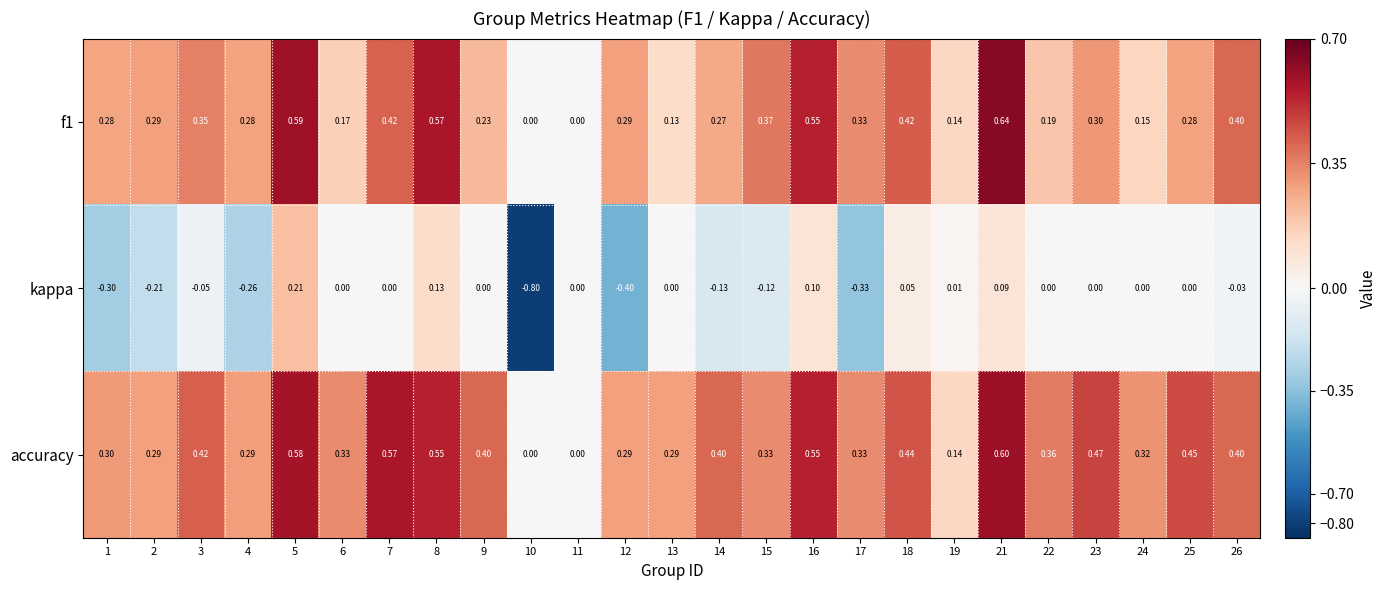

Is the value of accuracy at 24 greater than the value of f1 at 24?

Yes